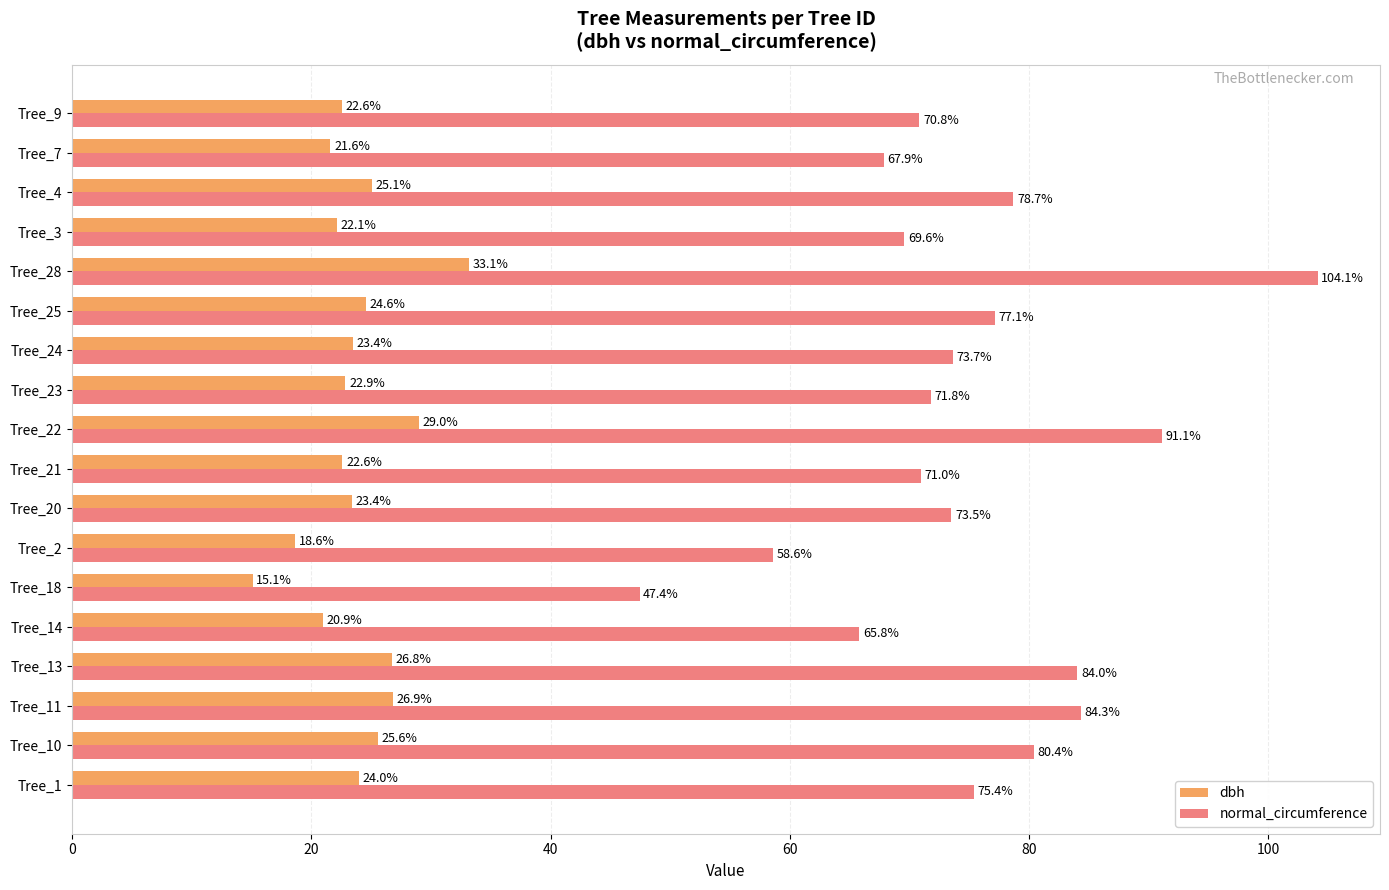

Which series changed the most between Tree_24 and Tree_7?

normal_circumference